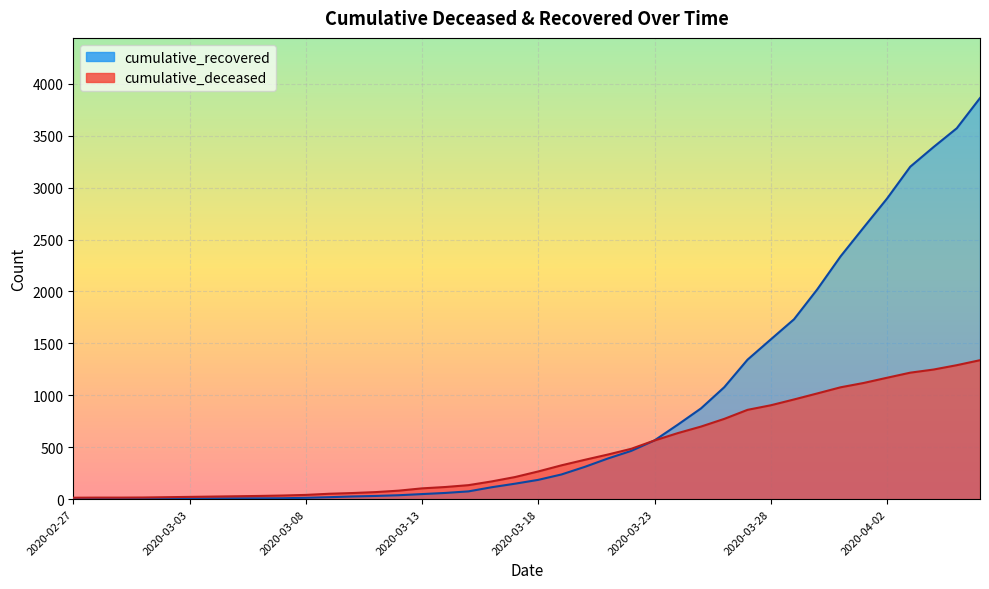

What position from the right is 2020-03-27?

11